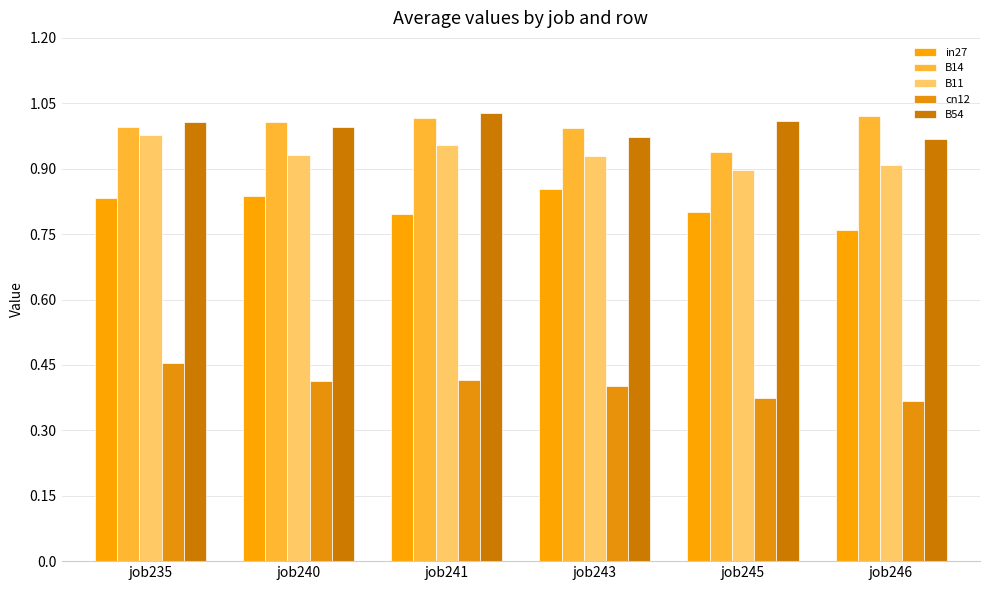

Are the bars grouped side by side (vs. stacked)?

Yes